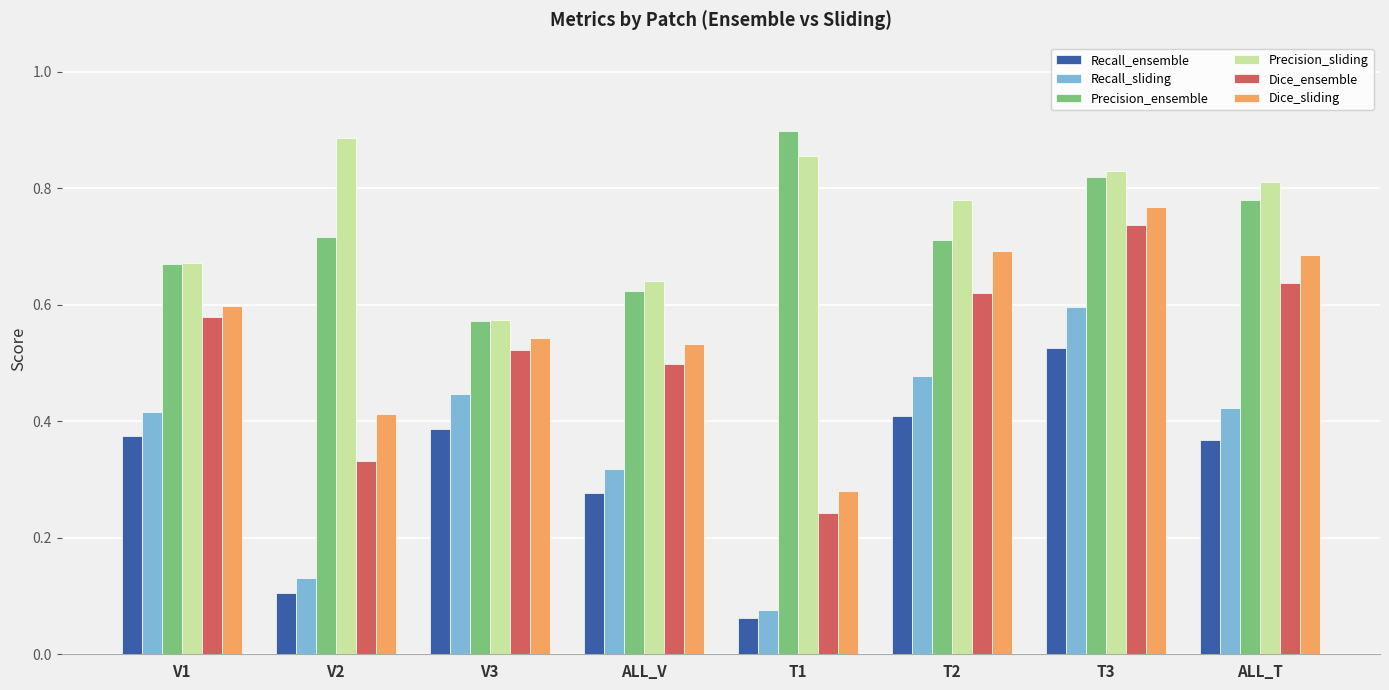

Is the value of Precision_ensemble at V1 greater than the value of Recall_sliding at V3?

Yes